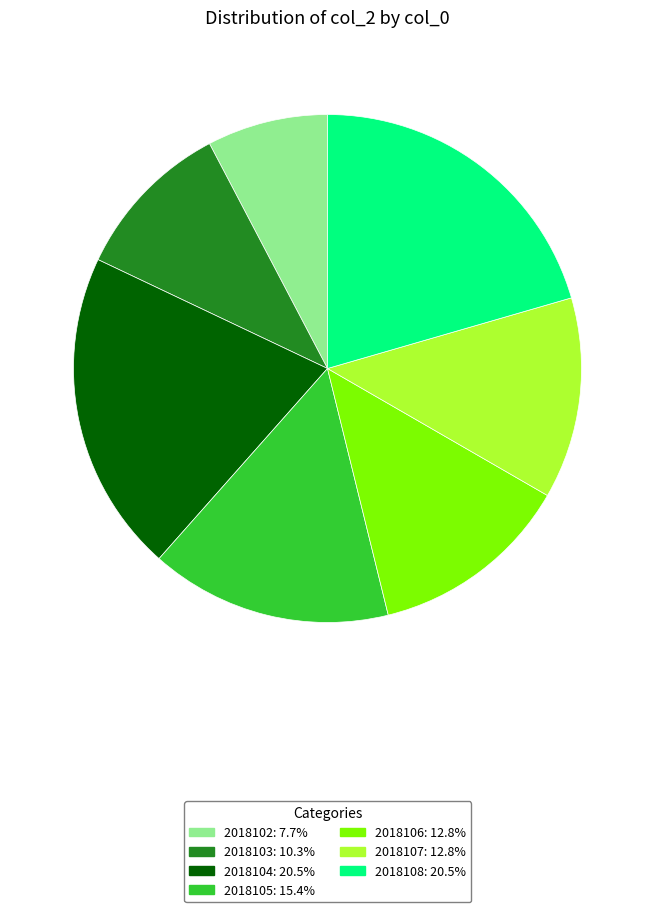

What is the ratio of the value at 2018102 to the value at 2018104?

0.4